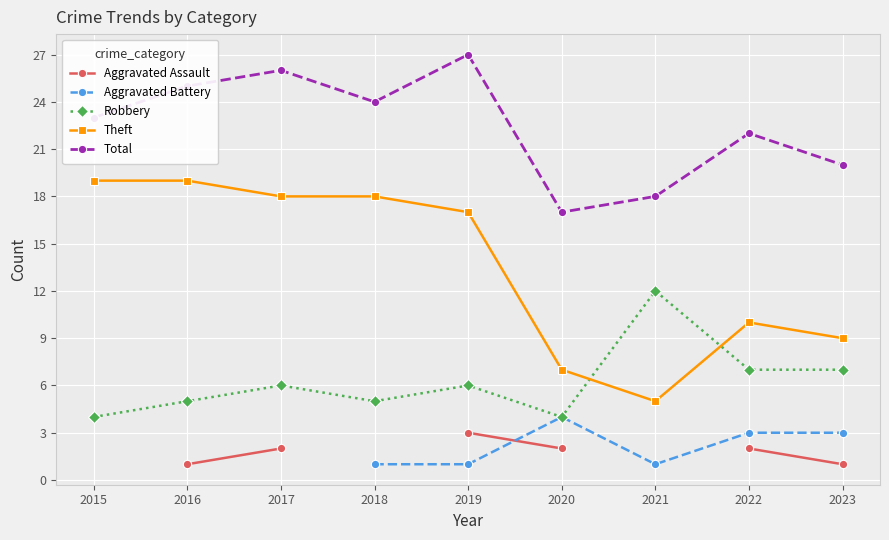

What is the approximate value of Aggravated Battery at 2021?

1.0